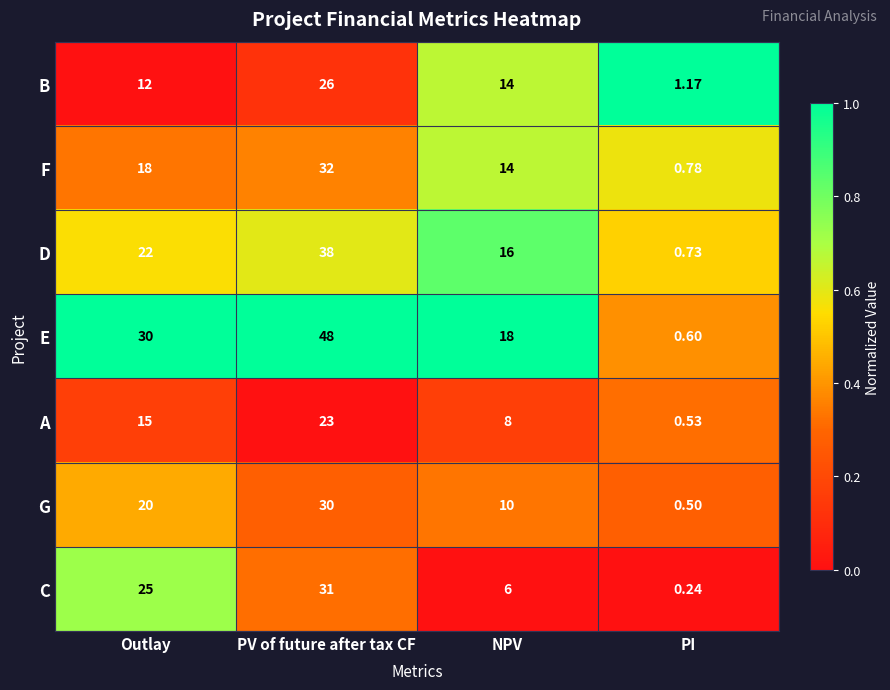

Which series changed the most between NPV and PI?

E